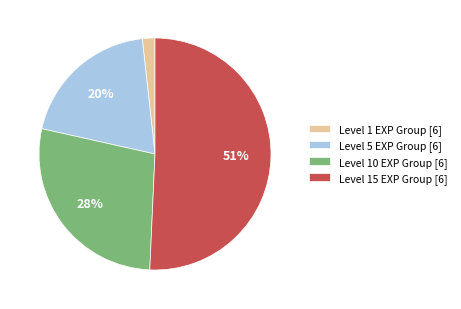

Combined, do Level 1 EXP Group [6] and Level 5 EXP Group [6] account for over 50%?

No